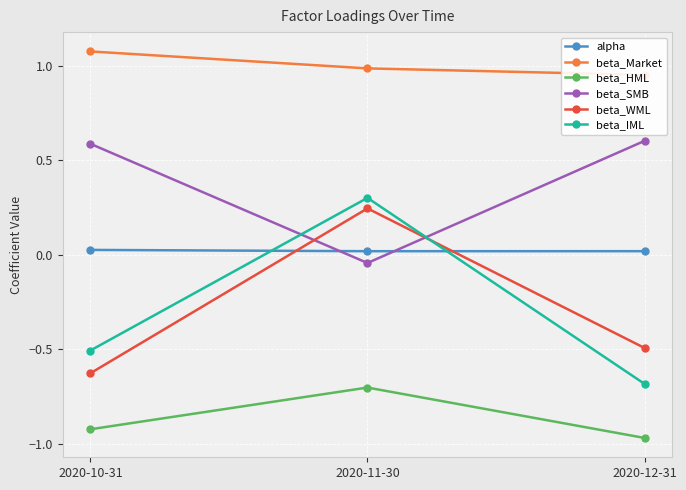

The beta_IML series shows -0.5 at 2020-10-31. True or false?

True